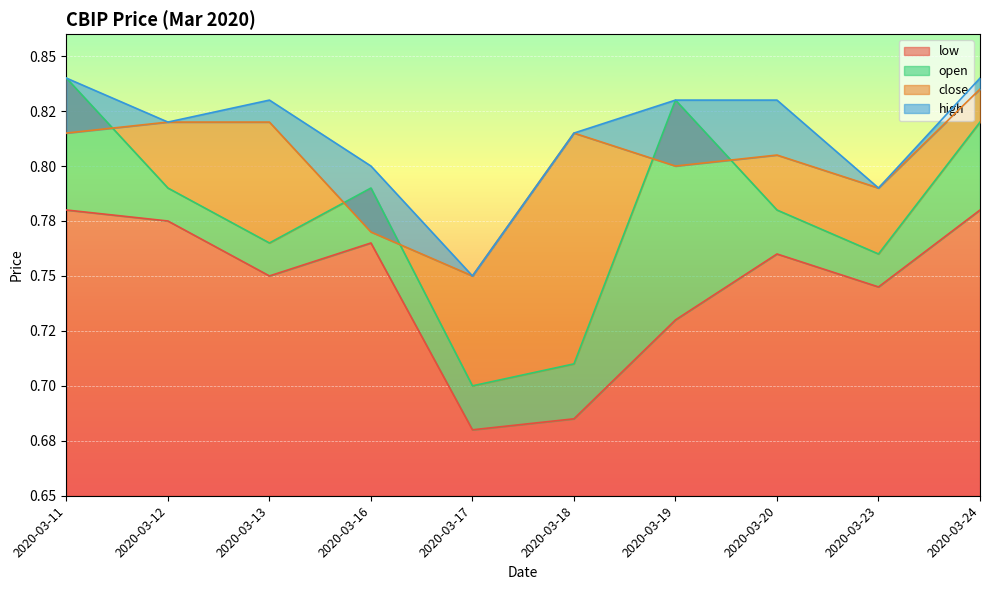

Reading left to right, what are all the values shown in this chart?

open: 2020-03-11=0.8	2020-03-12=0.8	2020-03-13=0.8	2020-03-16=0.8	2020-03-17=0.7	2020-03-18=0.7	2020-03-19=0.8	2020-03-20=0.8	2020-03-23=0.8	2020-03-24=0.8
high: 2020-03-11=0.8	2020-03-12=0.8	2020-03-13=0.8	2020-03-16=0.8	2020-03-17=0.8	2020-03-18=0.8	2020-03-19=0.8	2020-03-20=0.8	2020-03-23=0.8	2020-03-24=0.8
low: 2020-03-11=0.8	2020-03-12=0.8	2020-03-13=0.8	2020-03-16=0.8	2020-03-17=0.7	2020-03-18=0.7	2020-03-19=0.7	2020-03-20=0.8	2020-03-23=0.7	2020-03-24=0.8
close: 2020-03-11=0.8	2020-03-12=0.8	2020-03-13=0.8	2020-03-16=0.8	2020-03-17=0.8	2020-03-18=0.8	2020-03-19=0.8	2020-03-20=0.8	2020-03-23=0.8	2020-03-24=0.8